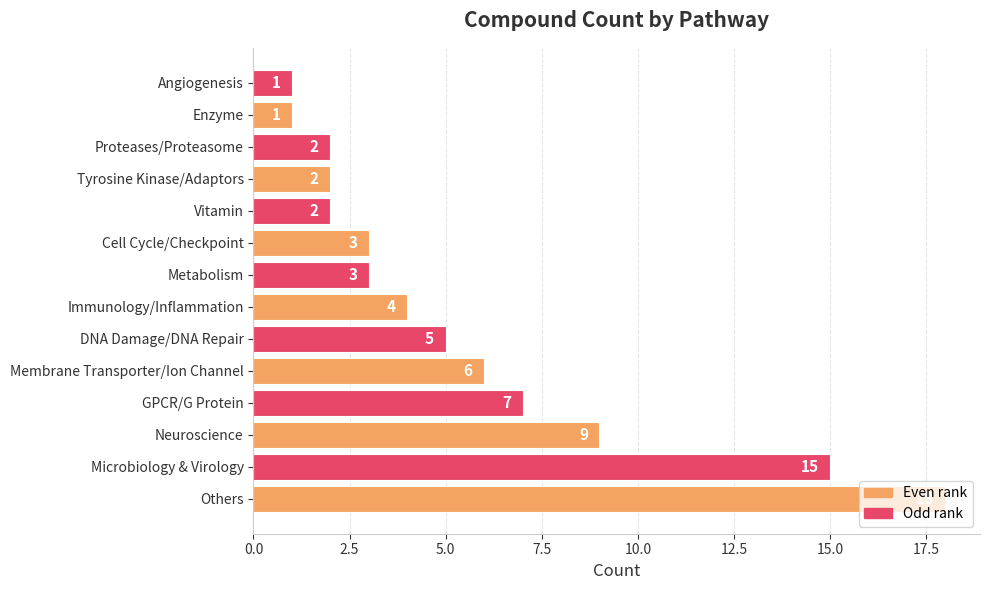

Between Proteases/Proteasome and Metabolism, which is larger?

Metabolism